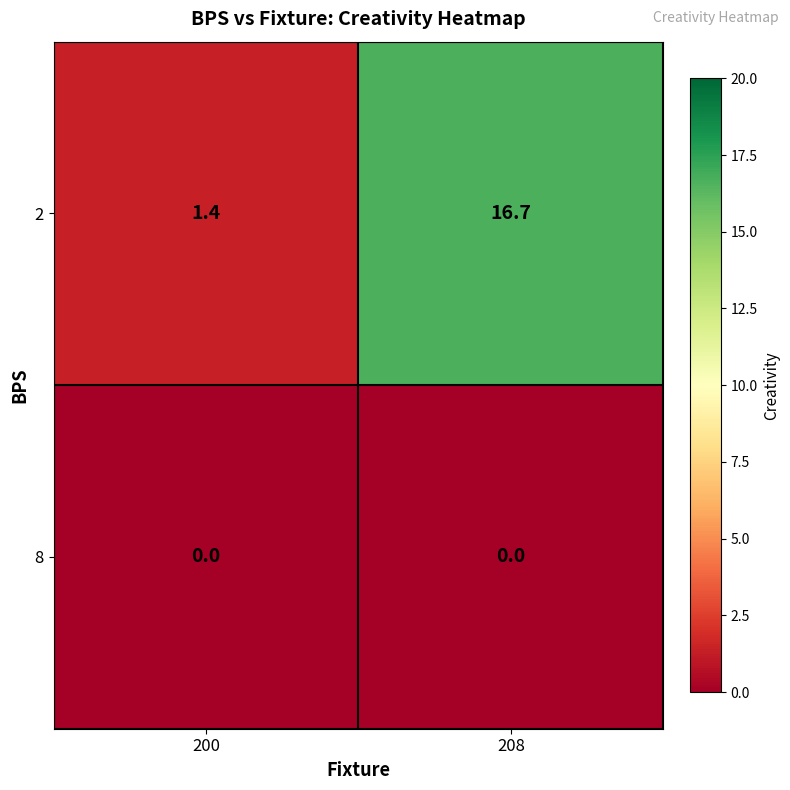

Reading left to right, list all the values displayed in this chart.

2: 200=1.4	208=16.7
8: 200=0.0	208=0.0